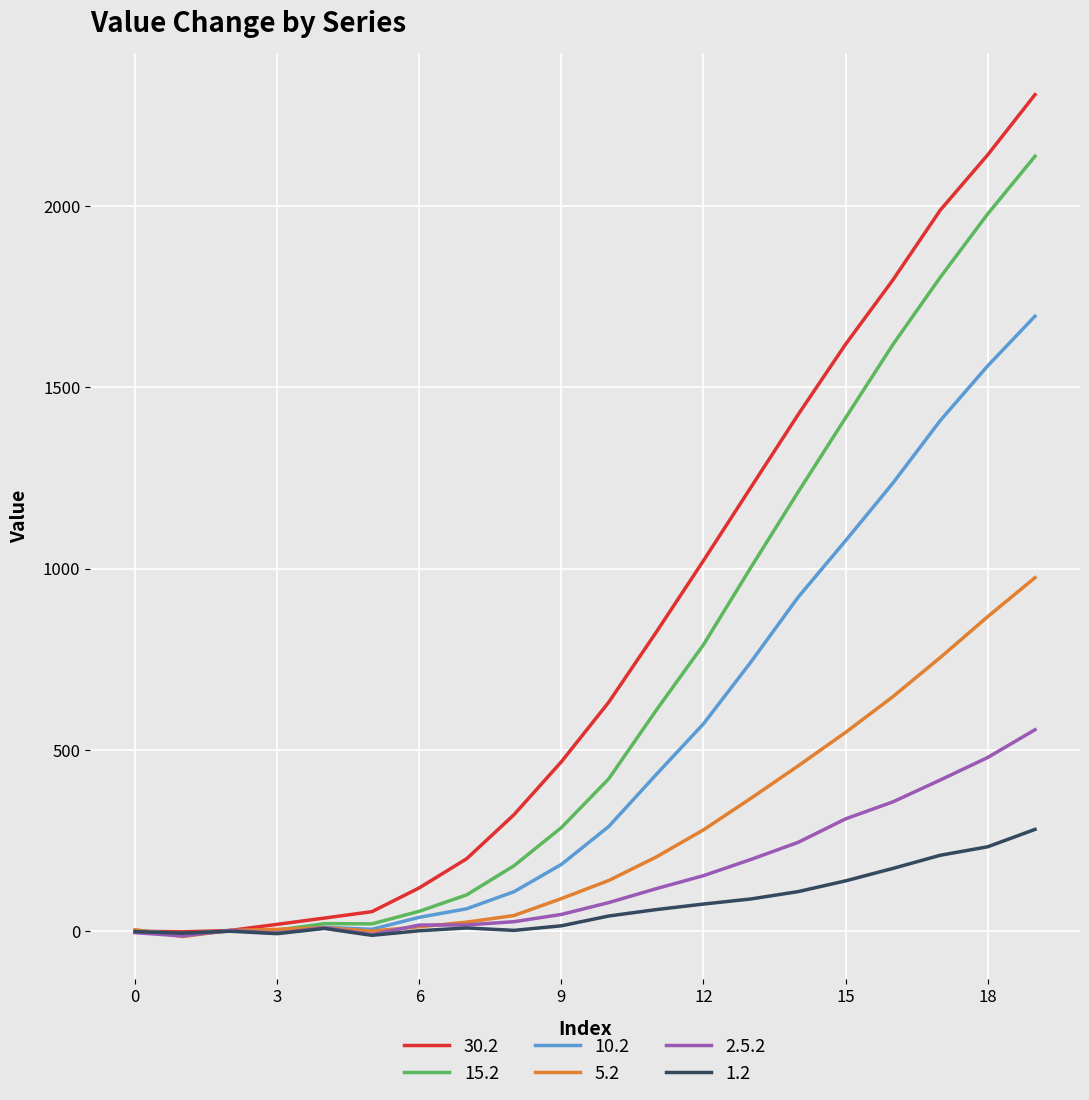

What is the difference between the second highest and minimum values in the 30.2 series?

2144.0